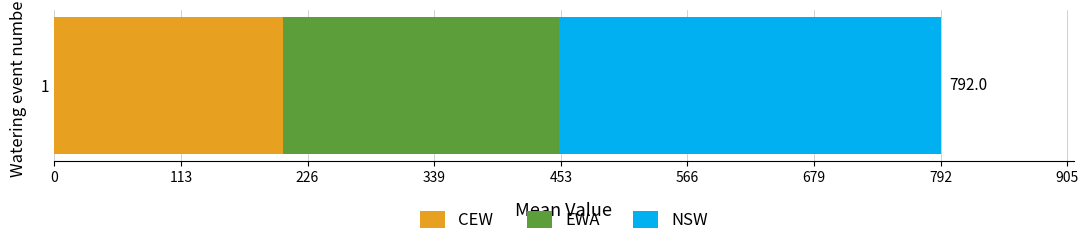

List the labels in order of CEW value, largest first.

1